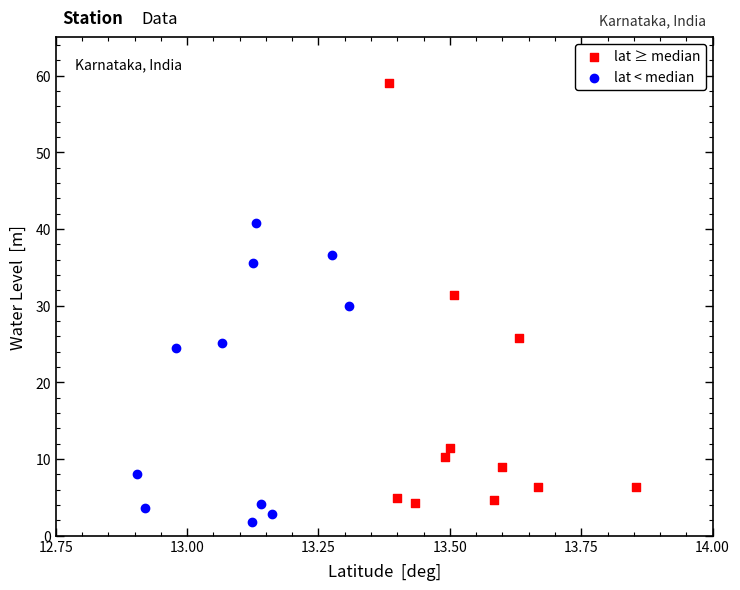

Which series contains the lowest Y value?

lat < median